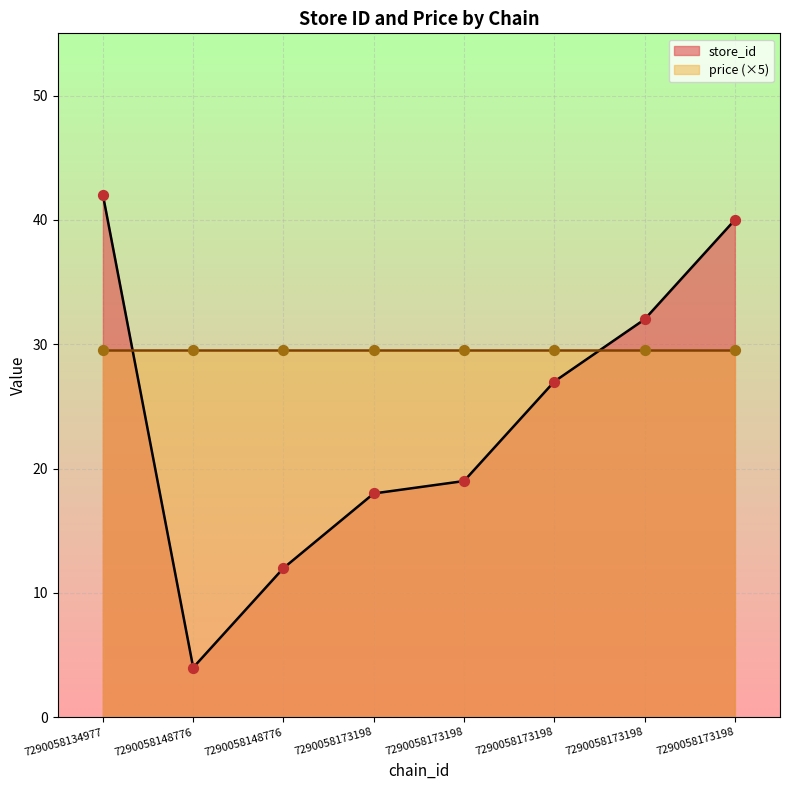

Between 7290058173198 and 7290058173198, which is larger?

7290058173198